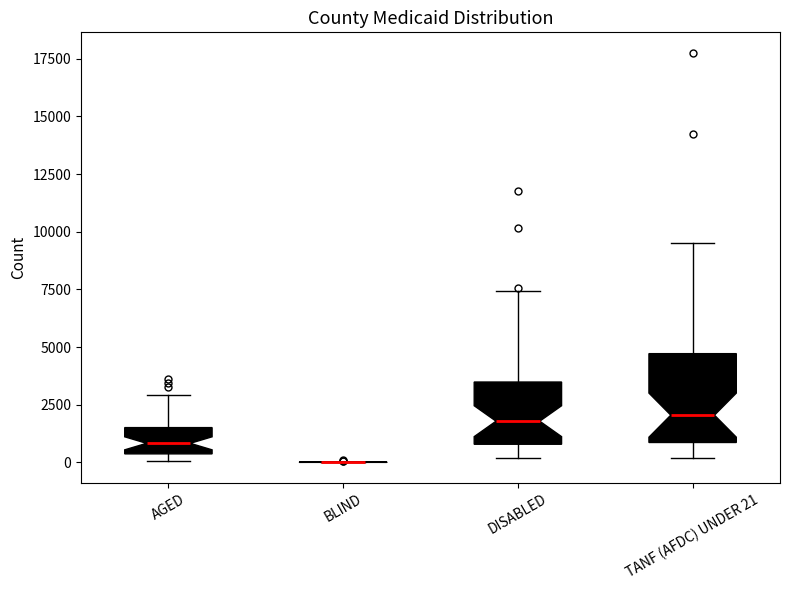

Reading left to right, transcribe this box plot: for each box, give where its median line is, the range the box spans, and where its two whiskers end, as read against the y-axis. The values are not printed on the chart, so give them approximately, as read against the axis.

AGED: median 1000, box 500 to 1500, whiskers 0 to 3000
BLIND: box collapsed to a line at 0, whiskers 0 to 0
DISABLED: median 2000, box 1000 to 3500, whiskers 0 to 7500
TANF (AFDC) UNDER 21: median 2000, box 1000 to 4500, whiskers 0 to 9500